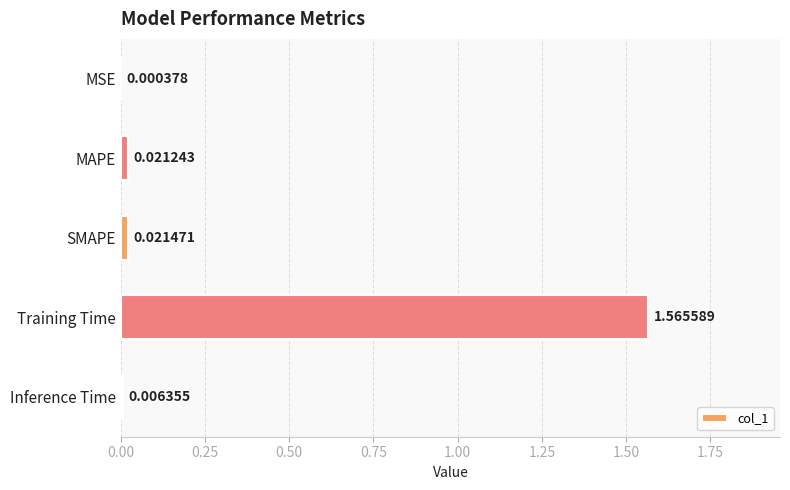

At which label is the value closest to 0?

MSE